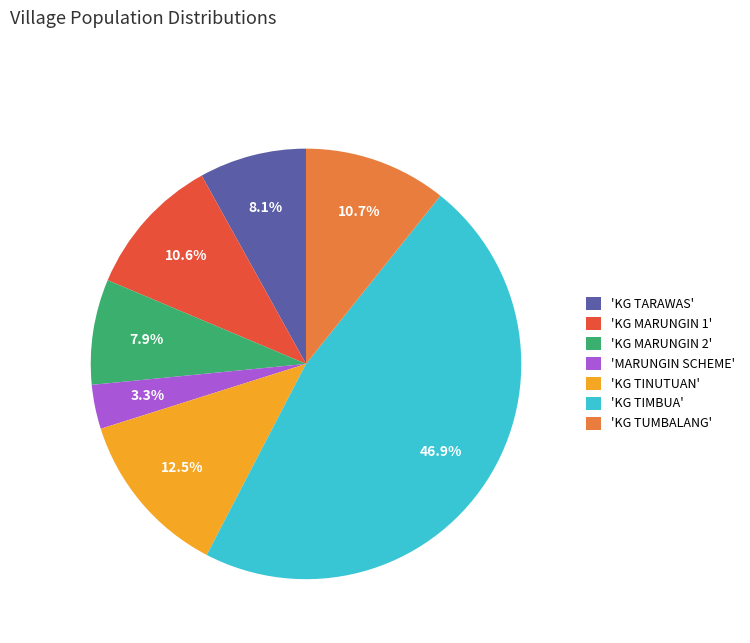

Is the sum of 'KG MARUNGIN 2' and 'KG TINUTUAN' greater than half?

No